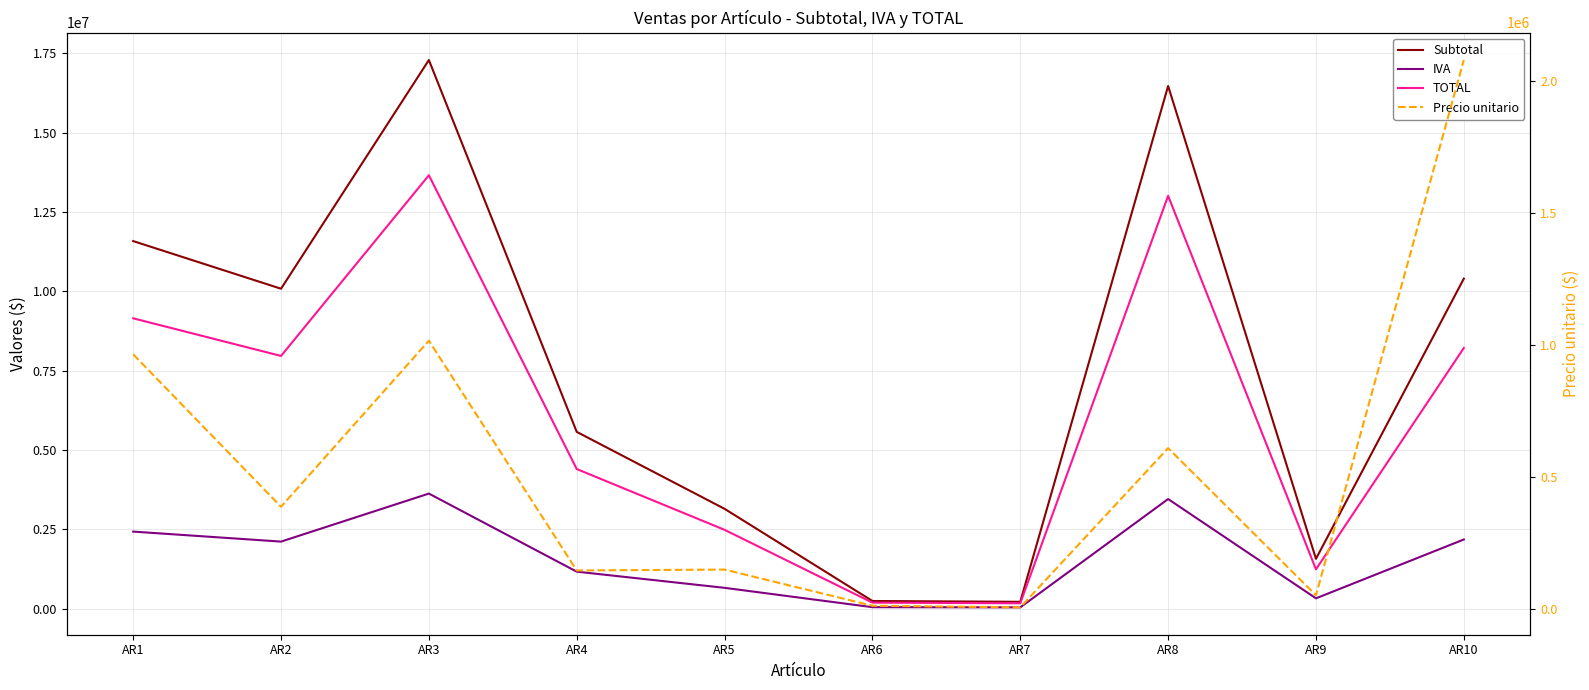

How many interior local peaks does the Precio unitario series have?

3